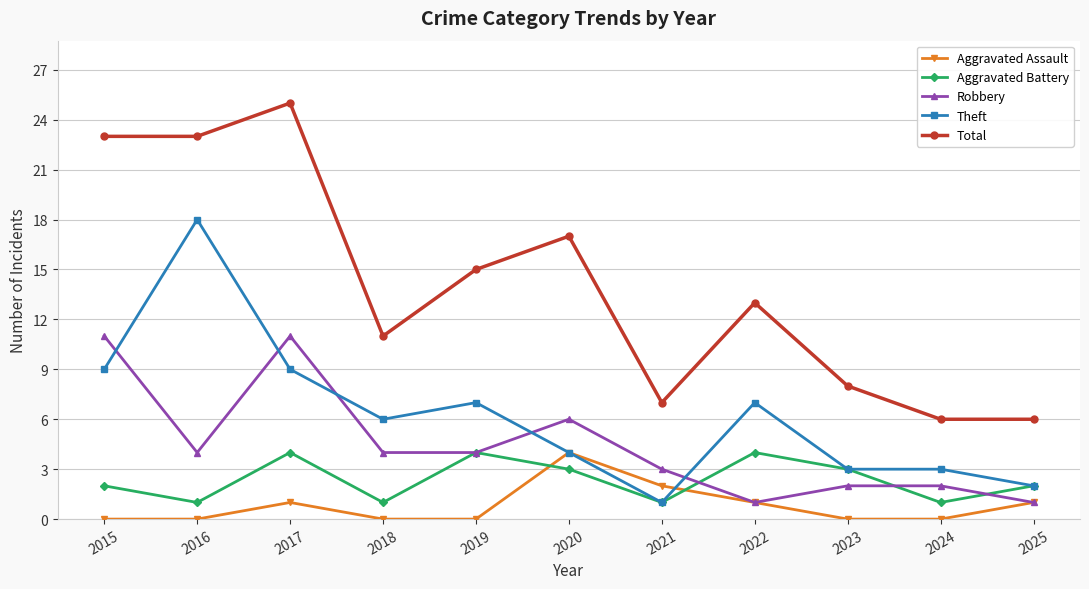

True or false: Theft has more than 2 interior local peaks.

True